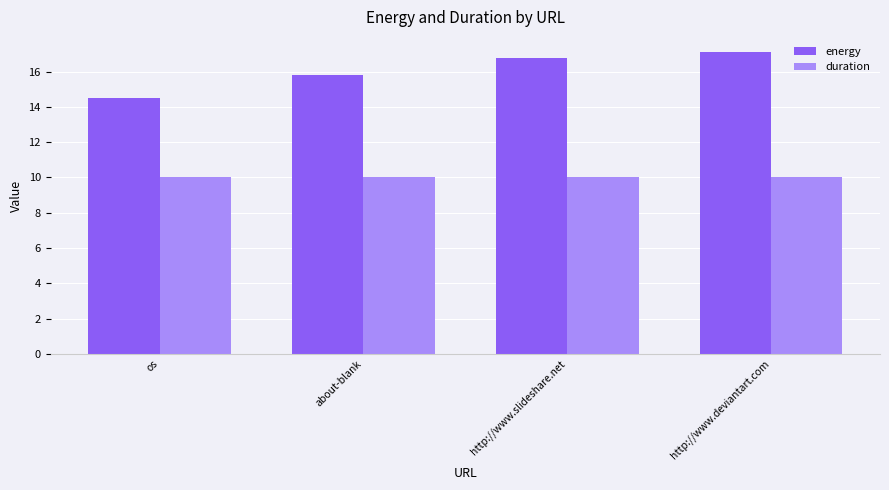

Reading left to right, transcribe all the data shown in this chart.

energy: 14.5	15.8	16.7	17.1
duration: 10.0	10.0	10.0	10.0